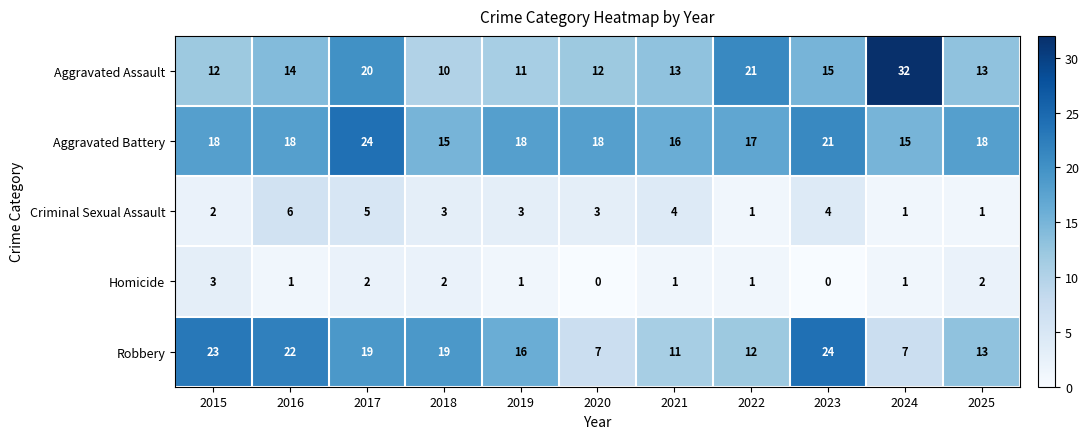

What is the highest value of the Aggravated Battery series?

24